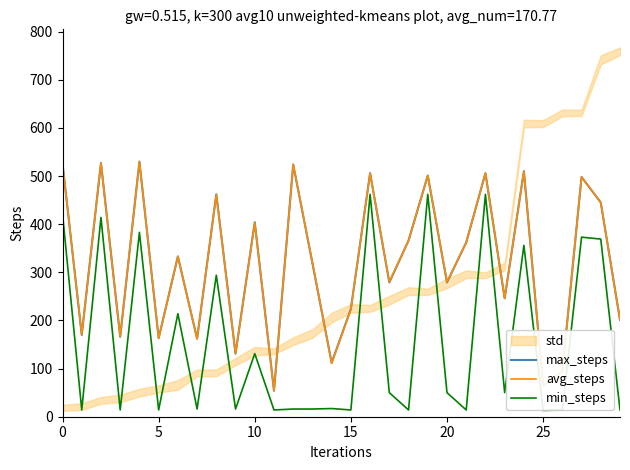

Is it true that min_steps equals 16 at 13?

True